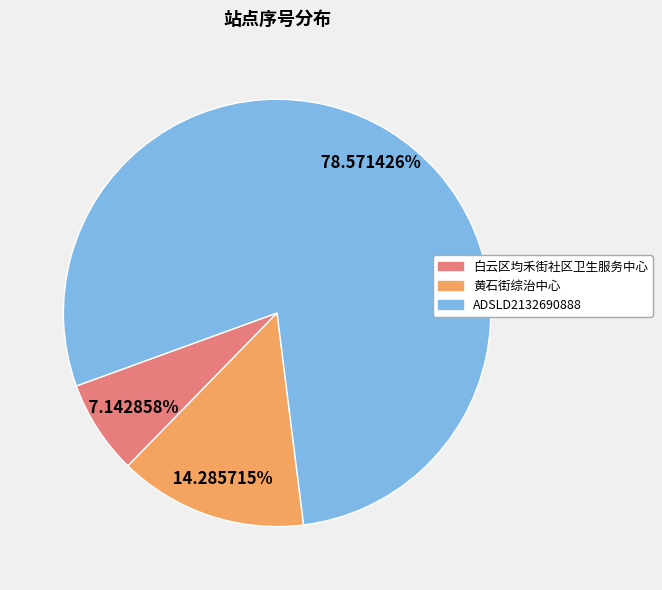

True or false: 黄石街综治中心 accounts for 7% of the total.

False